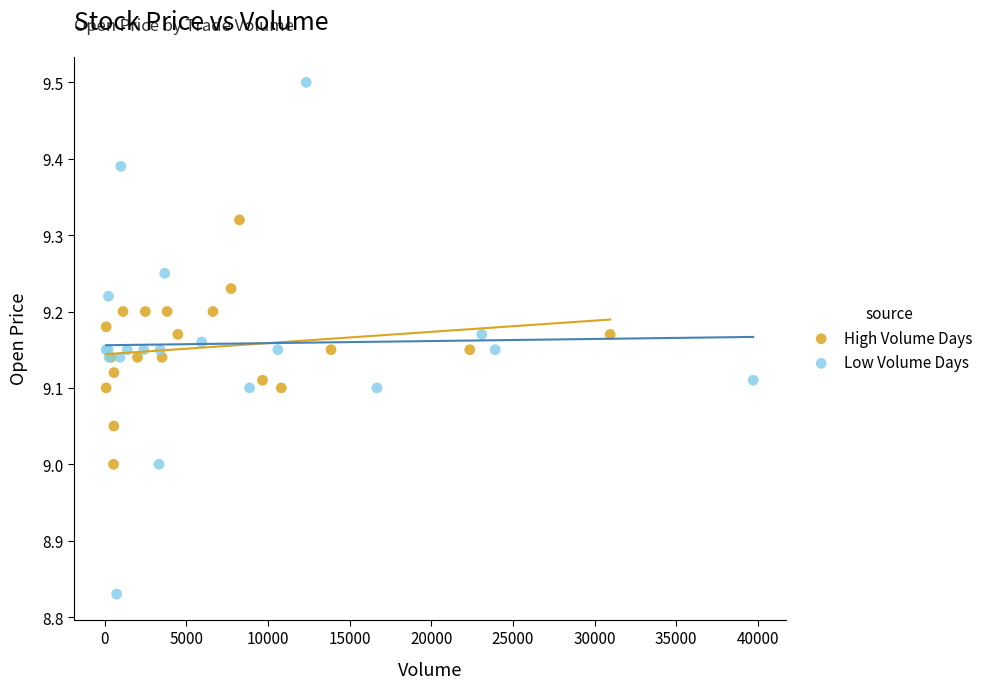

Which series has the widest spread of Y values?

Low Volume Days